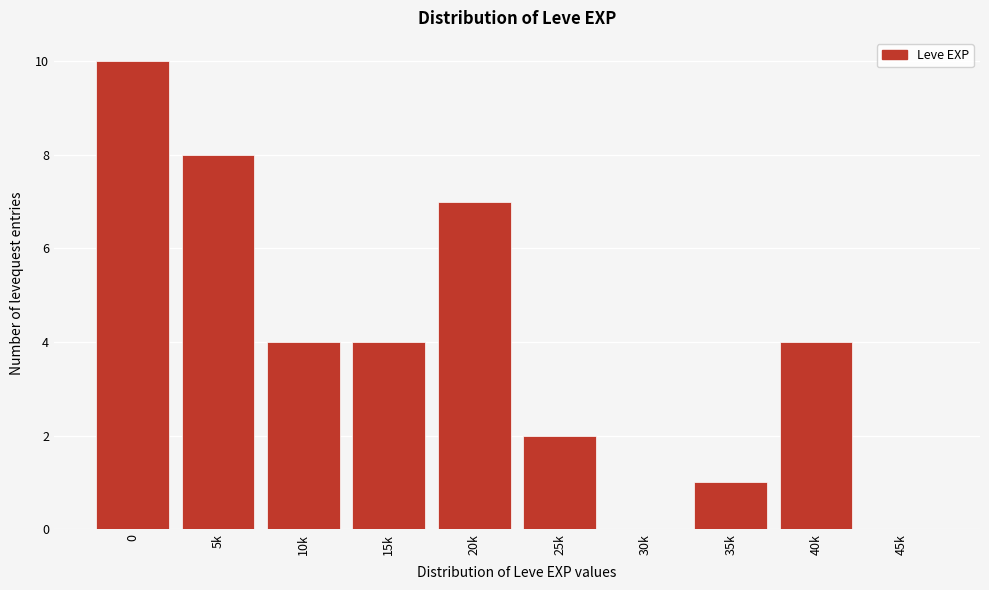

Reading left to right, list all the values displayed in this chart.

0=10	5k=8	10k=4	15k=4	20k=7	25k=2	30k=0	35k=1	40k=4	45k=0